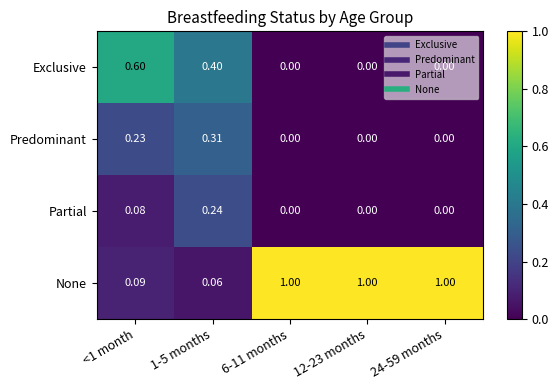

Which series has the widest spread of values?

None